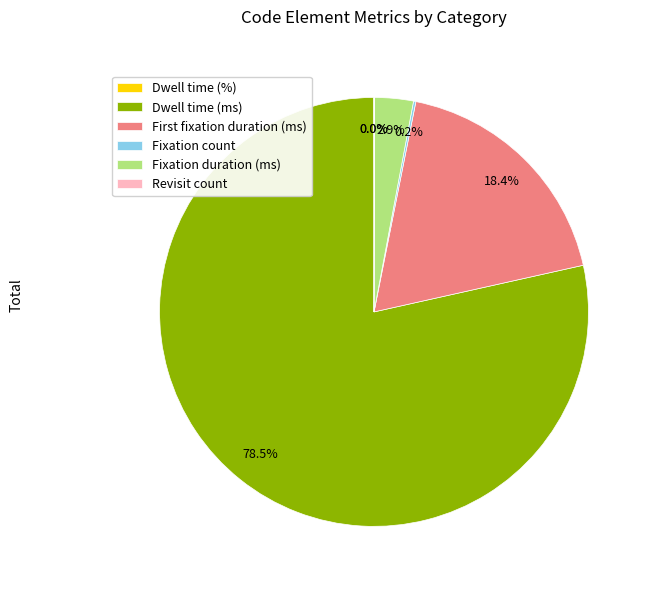

What percentage is NOT represented by Dwell time (ms)?

21.5%